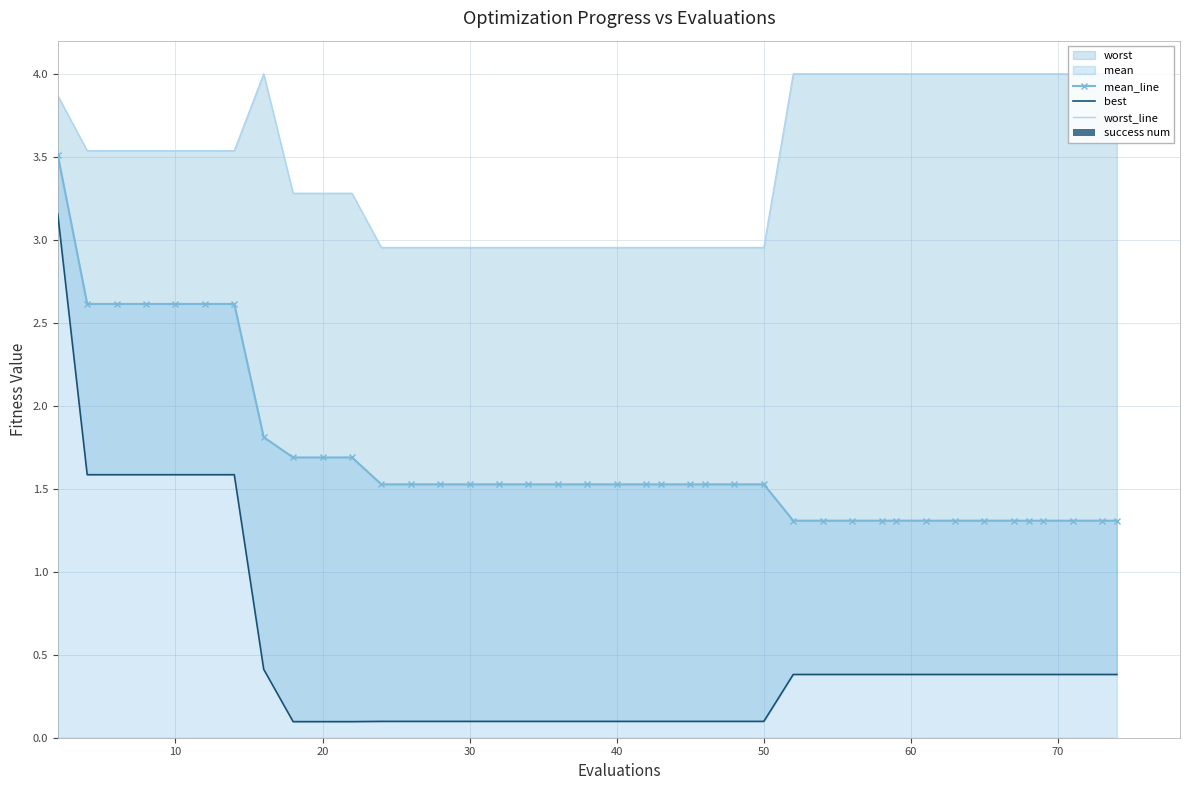

What is the minimum value for mean_line?

1.3